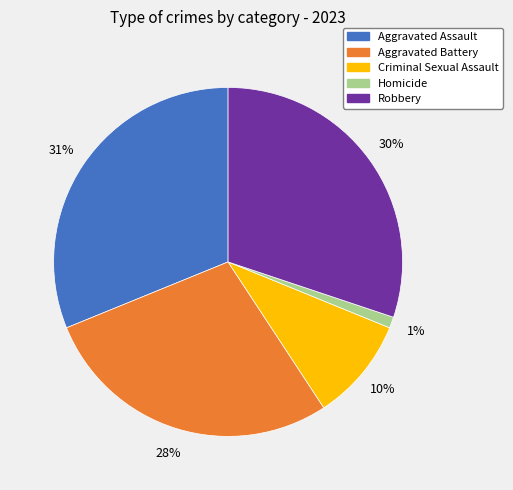

Is there a majority slice in this chart?

No